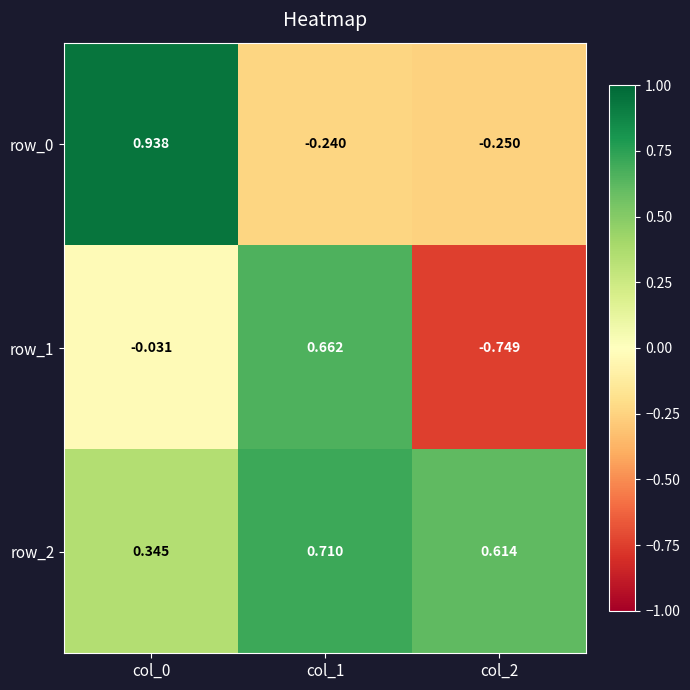

Rank the series by their maximum value, from highest to lowest.

row_0, row_2, row_1